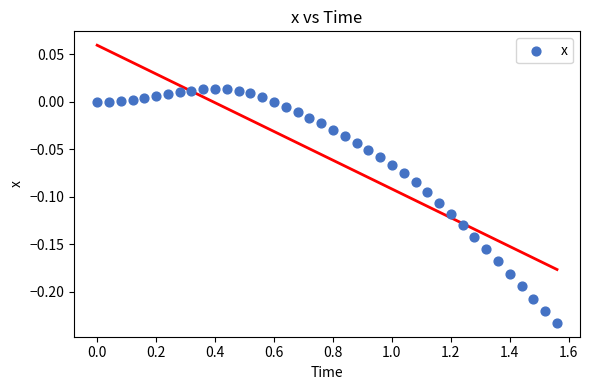

What is the range of X values (max minus min)?

1.6